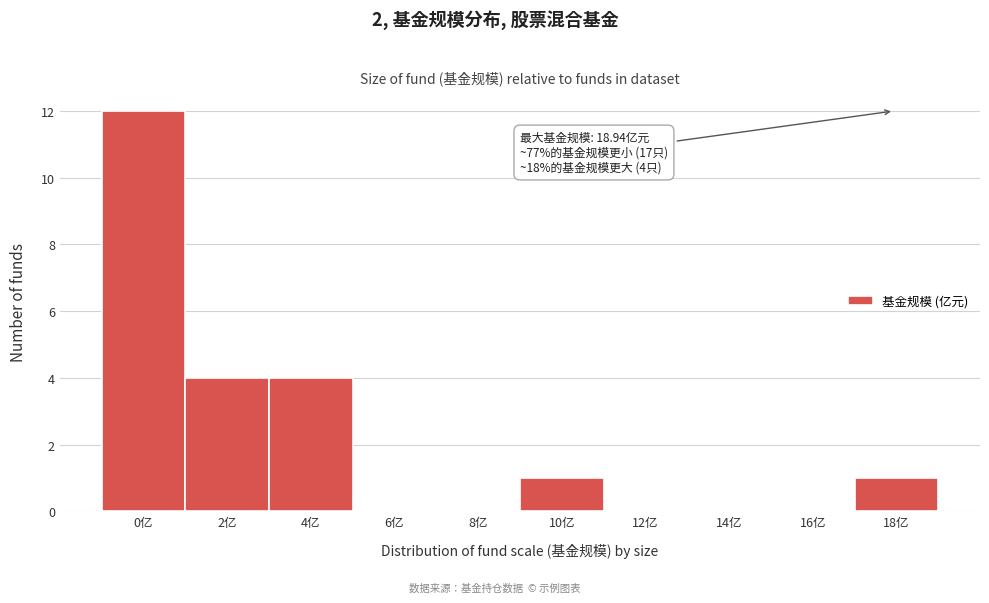

Reading right to left, extract all data points from this chart.

18亿=1	16亿=0	14亿=0	12亿=0	10亿=1	8亿=0	6亿=0	4亿=4	2亿=4	0亿=12